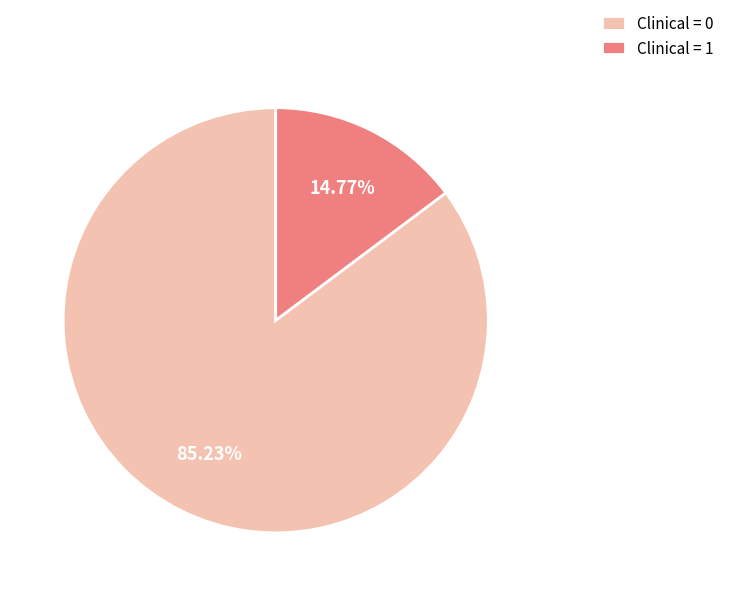

Combined, do Clinical = 0 and Clinical = 1 account for over 50%?

Yes